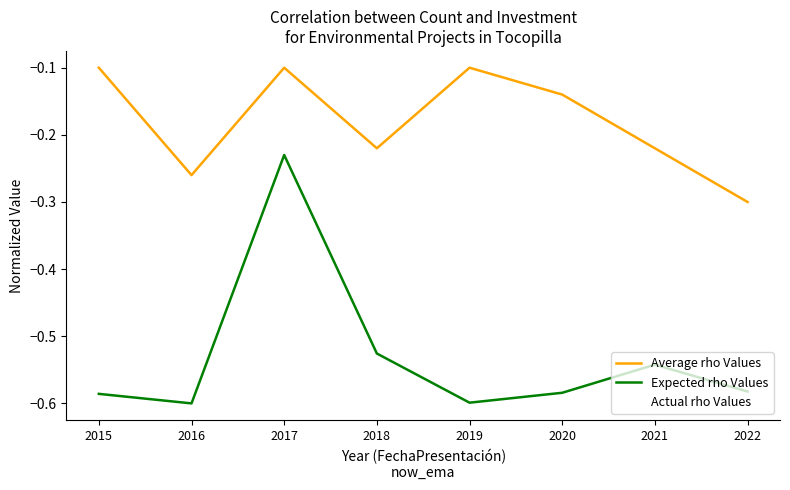

Is the value of Actual rho Values at 2015 greater than the value of Average rho Values at 2016?

Yes